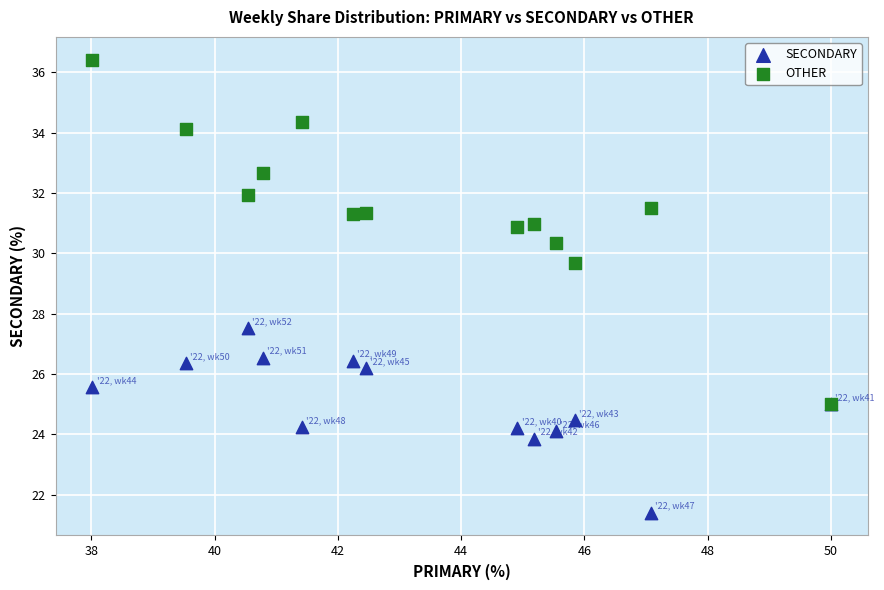

Across all series, what Y value is closest to 28?

27.5